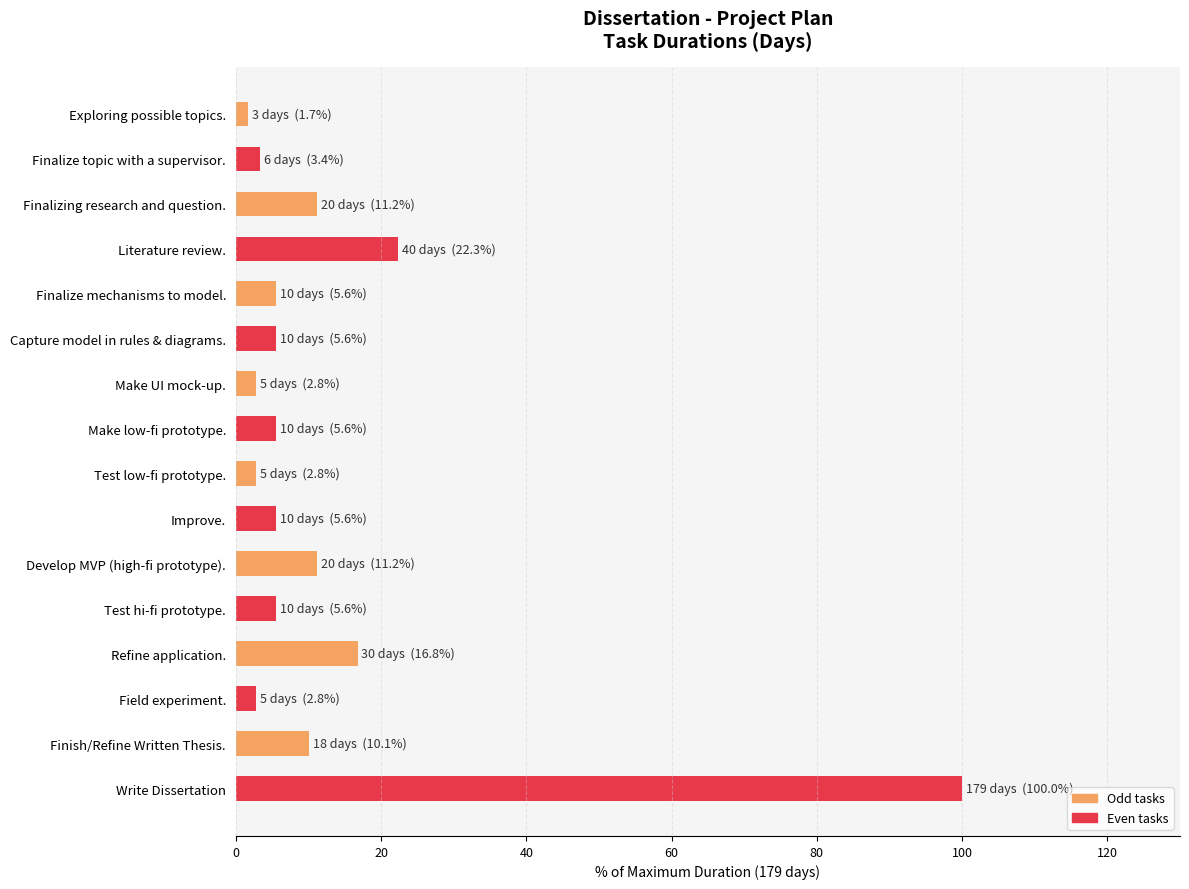

What is the value of the 12th bar from the top?

5.6